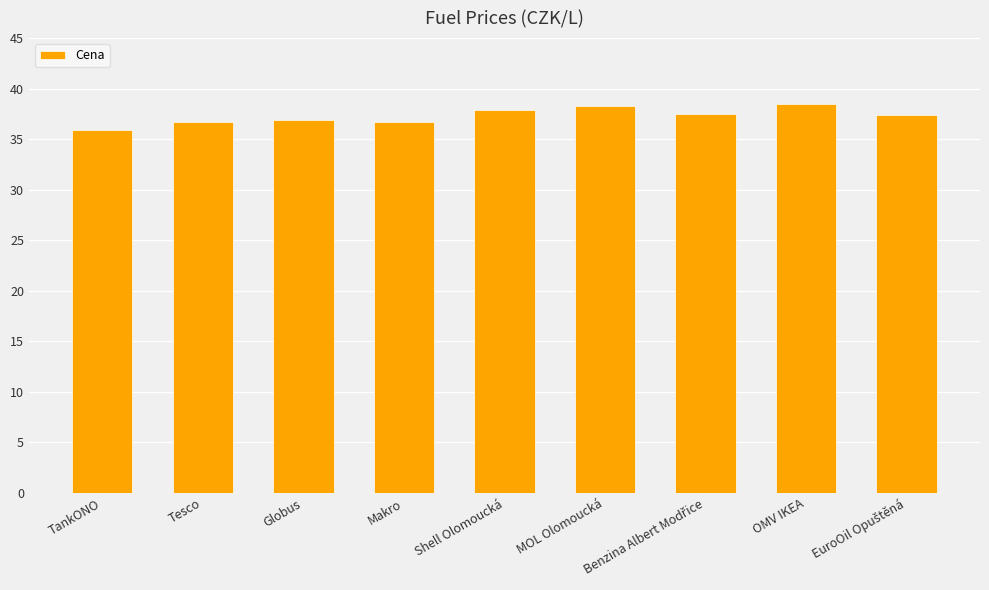

What is the average value?

37.3